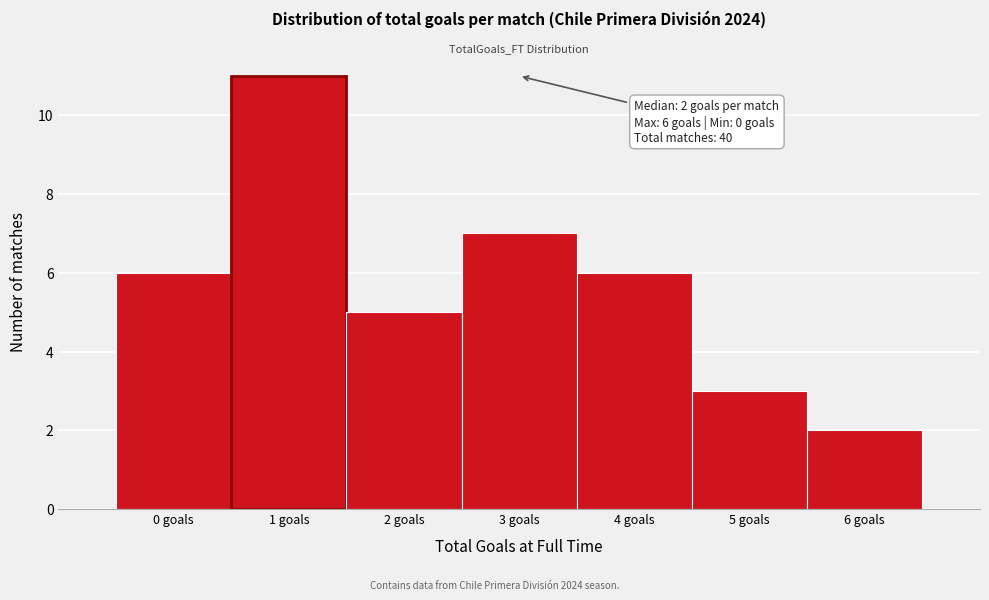

Reading left to right, list all the values displayed in this chart.

0 goals=6	1 goals=11	2 goals=5	3 goals=7	4 goals=6	5 goals=3	6 goals=2